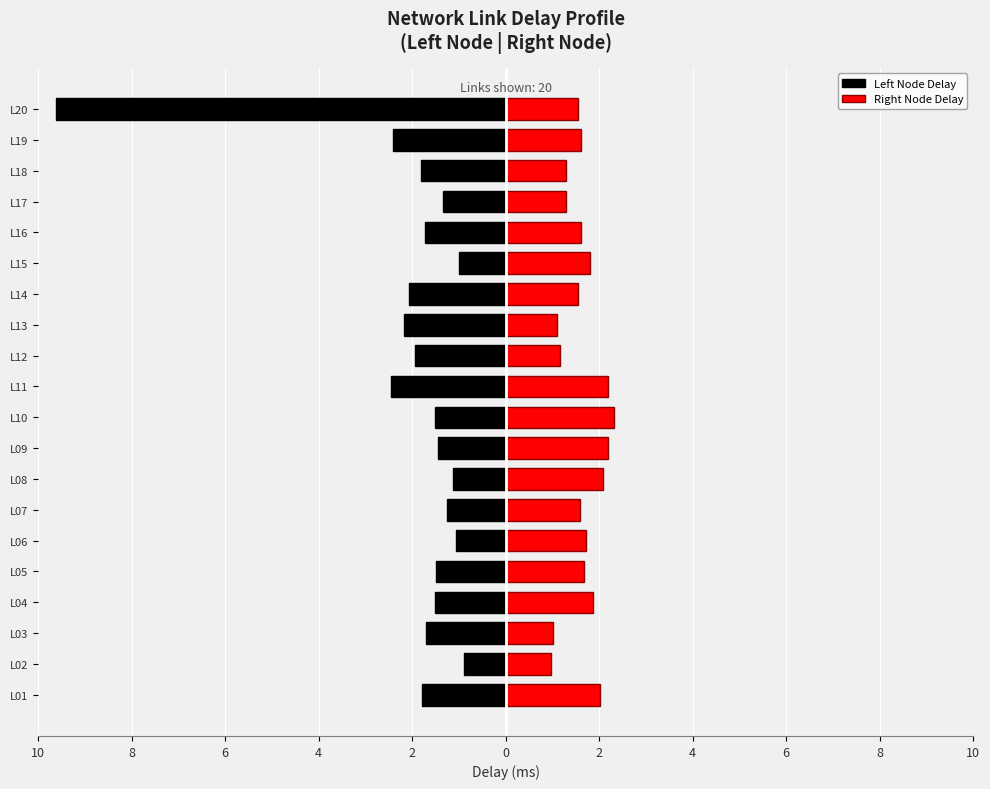

What is the label of the 5th bar from the right?

15